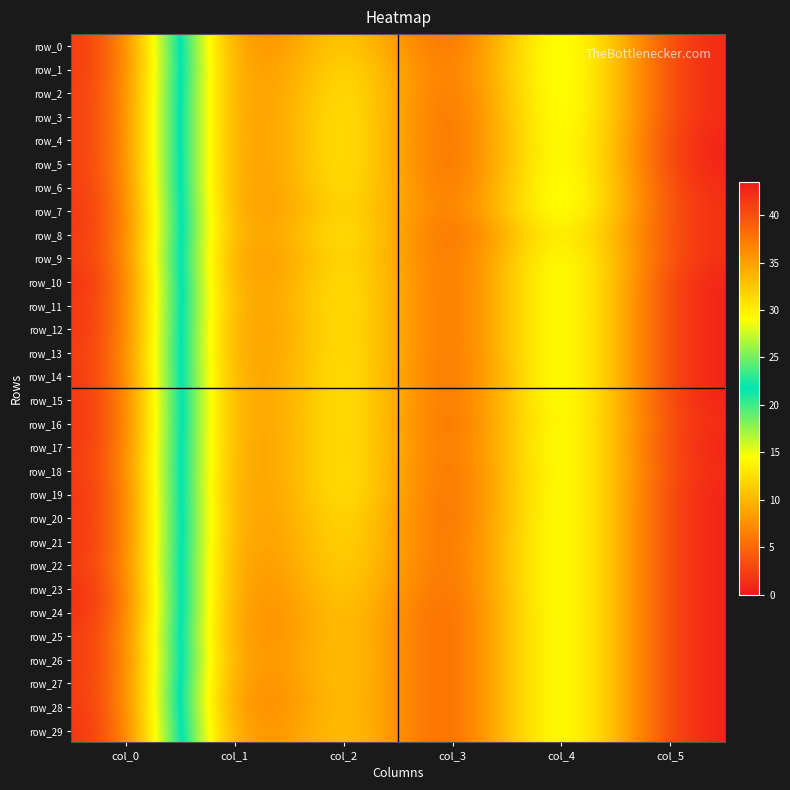

At which category is the sum across all series the highest?

col_0